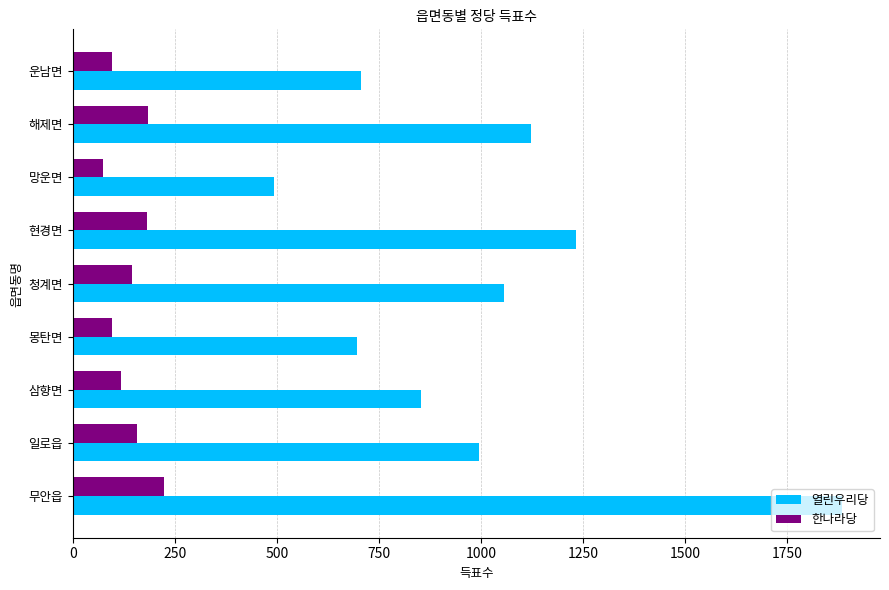

Read the 한나라당 value at 현경면, to the nearest 10.

180